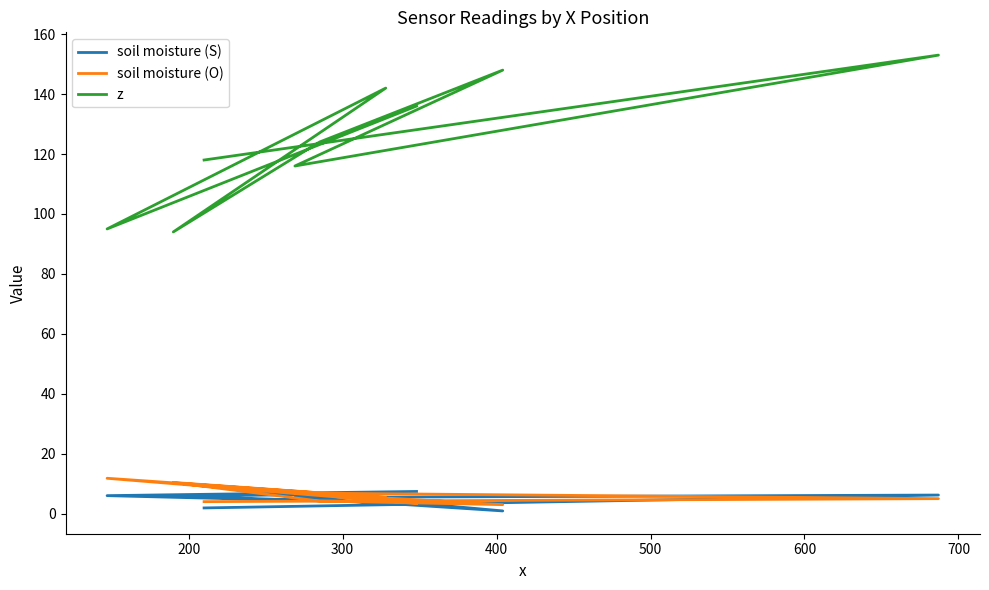

What is the label of the 7th point from the right?

300